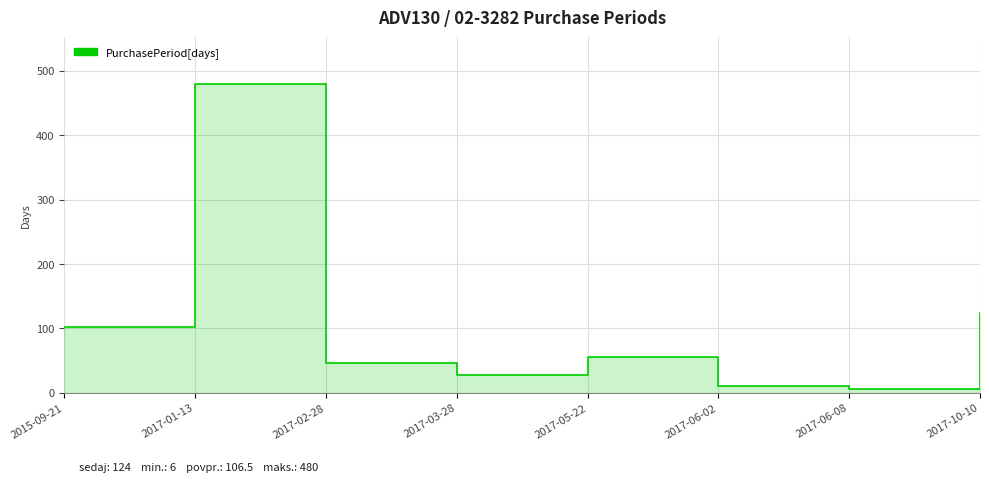

Is it true that the value at 2017-06-08 is 8?

False